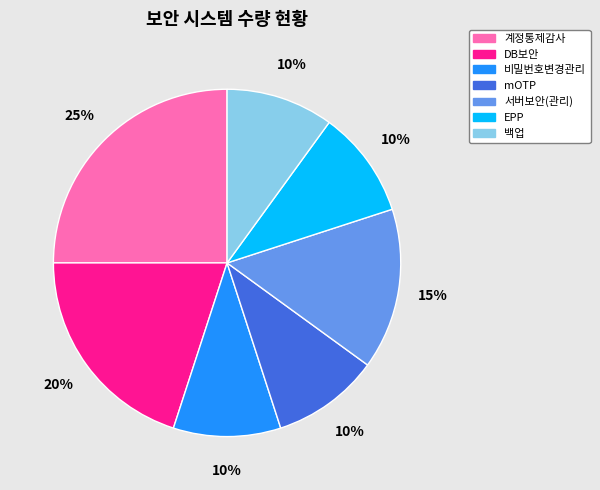

Do DB보안 and EPP together represent more than half of the pie?

No